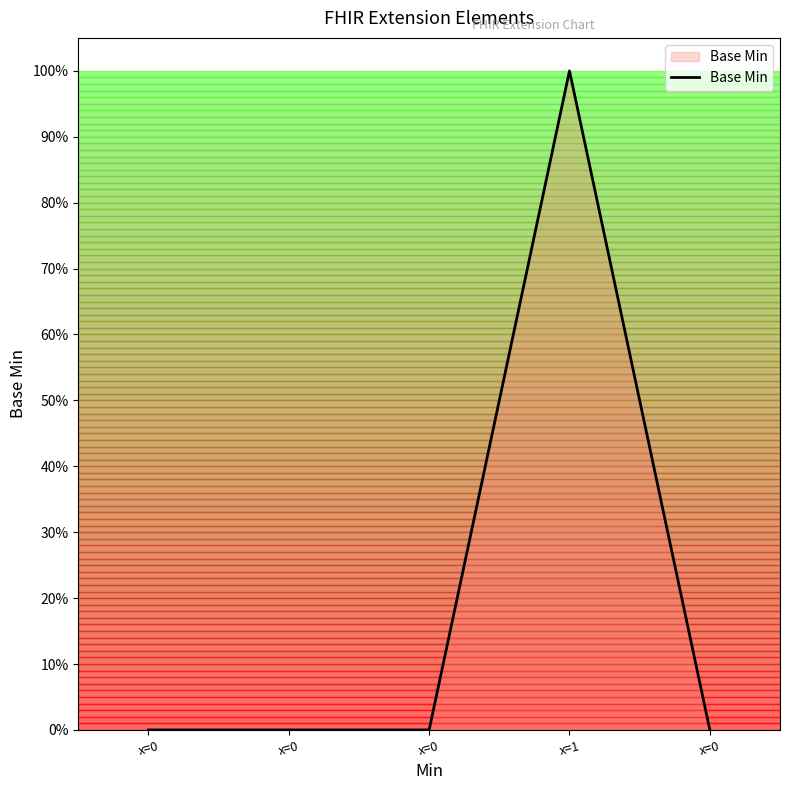

Which category has the highest value across all series?

x=1